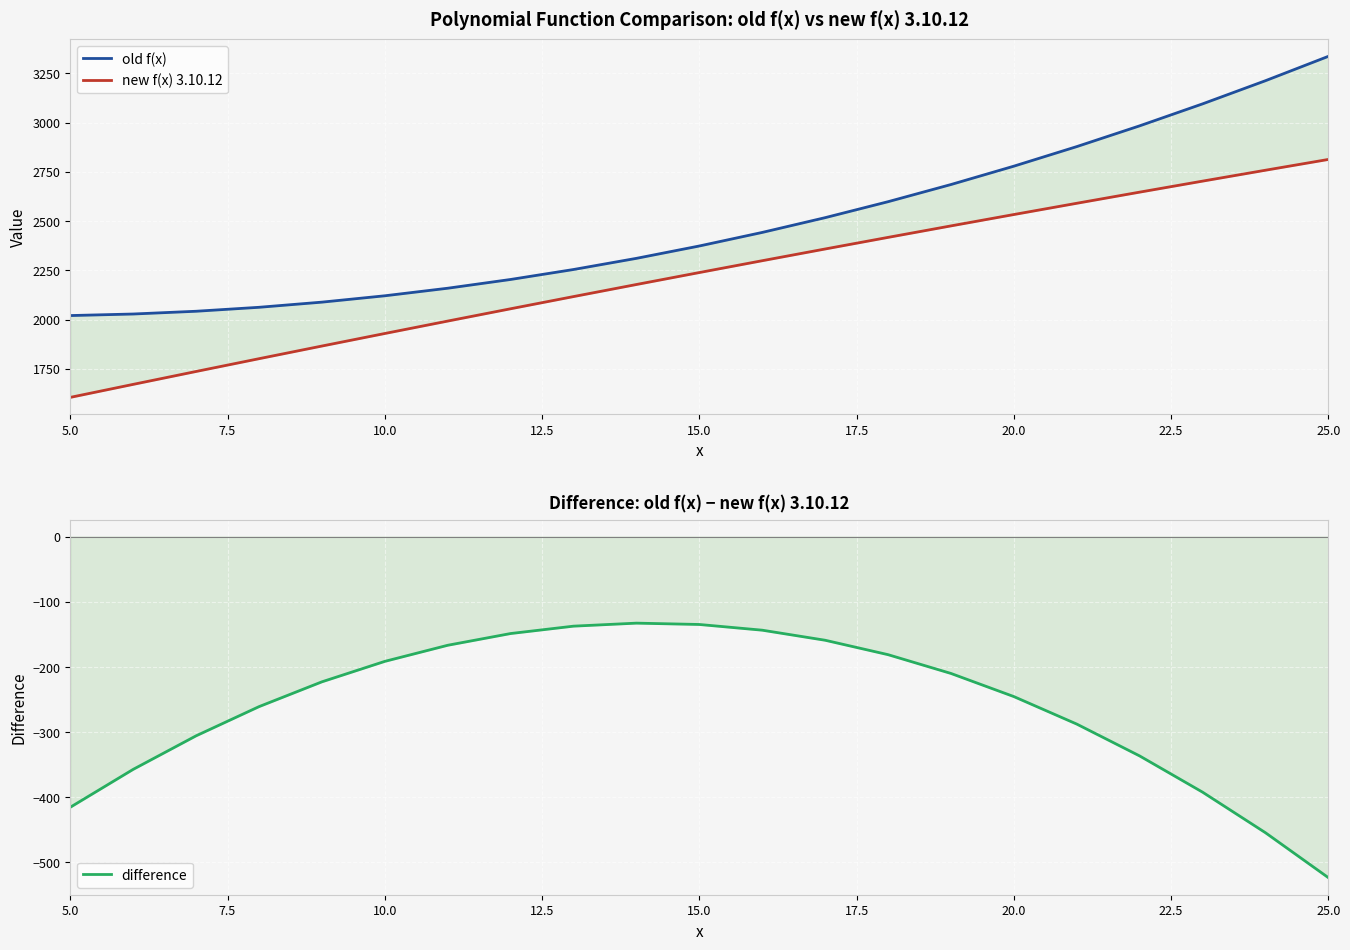

How many data points in new f(x) 3.10.12 are above 2238?

11